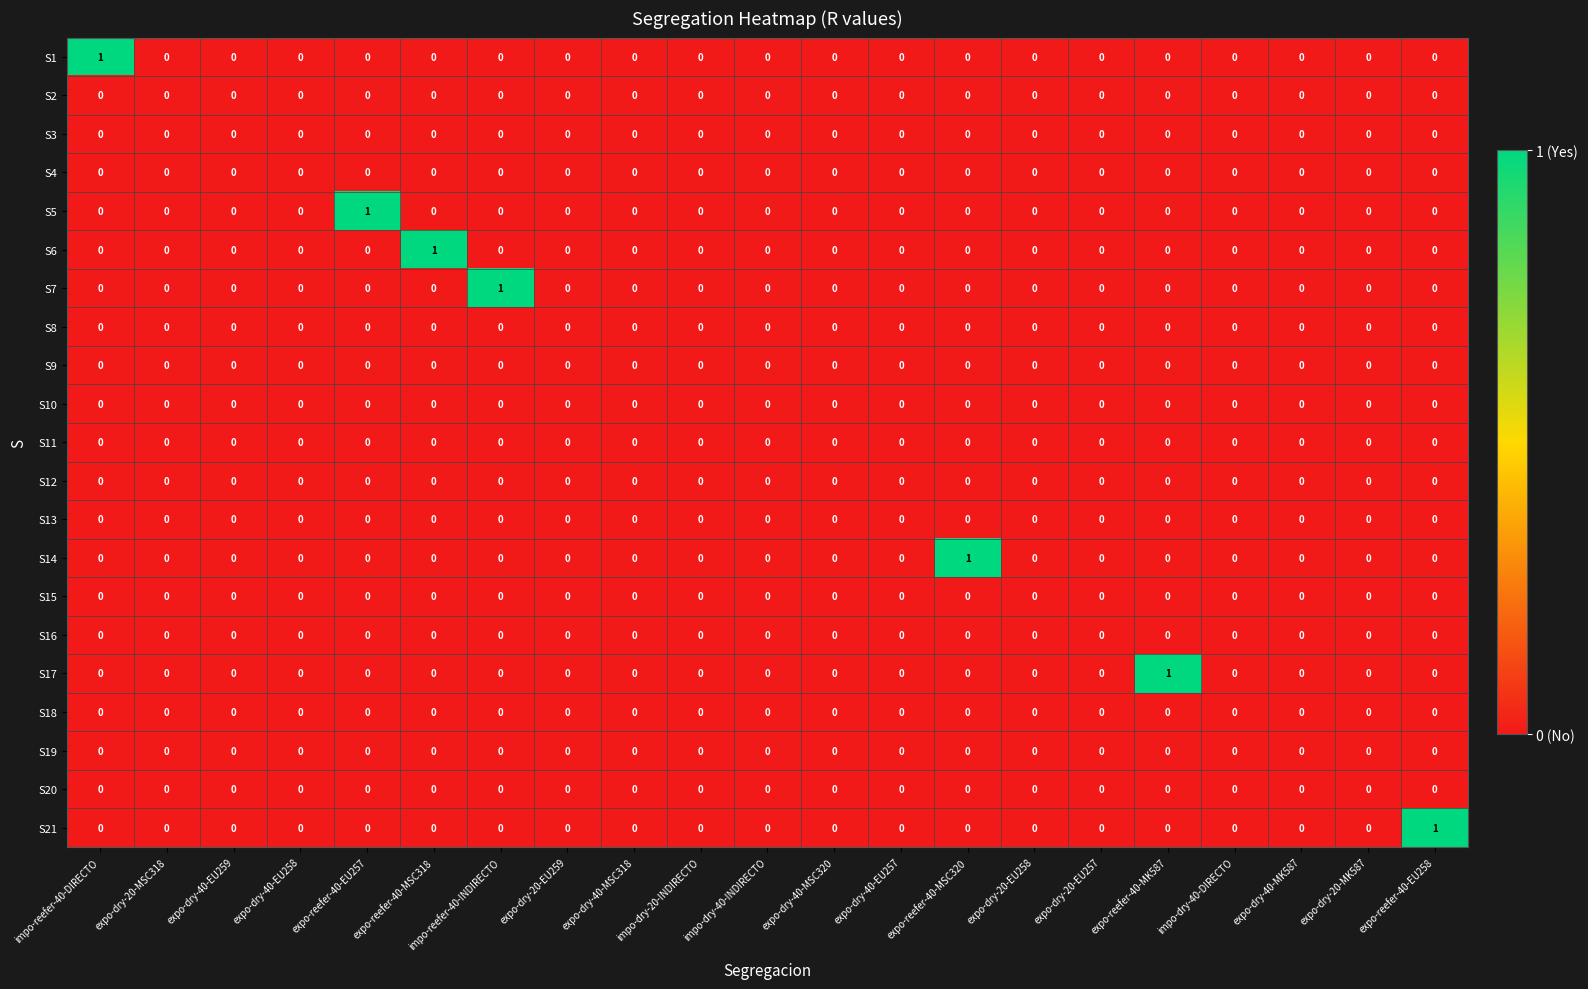

The S6 series shows 0 at impo-dry-20-INDIRECTO. True or false?

True